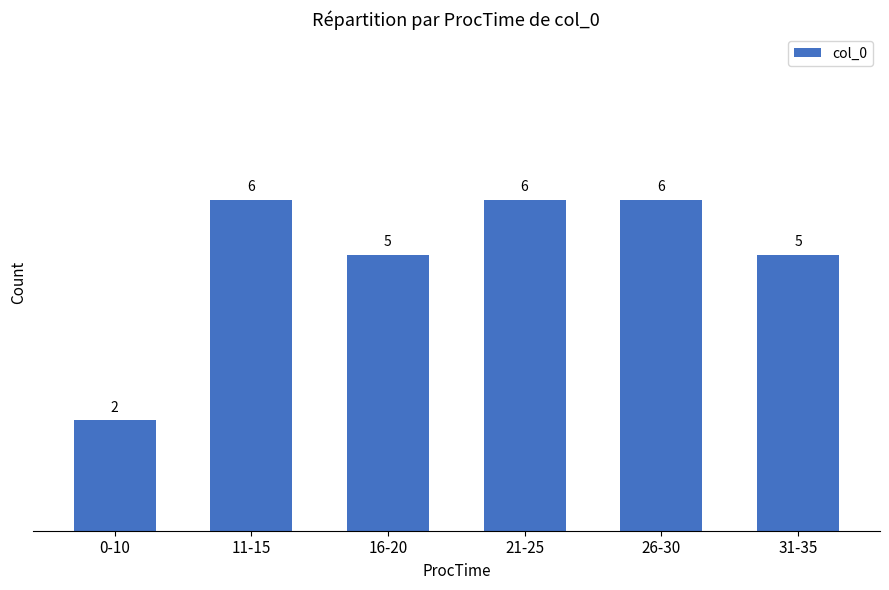

Reading left to right, list all the values displayed in this chart.

2	6	5	6	6	5